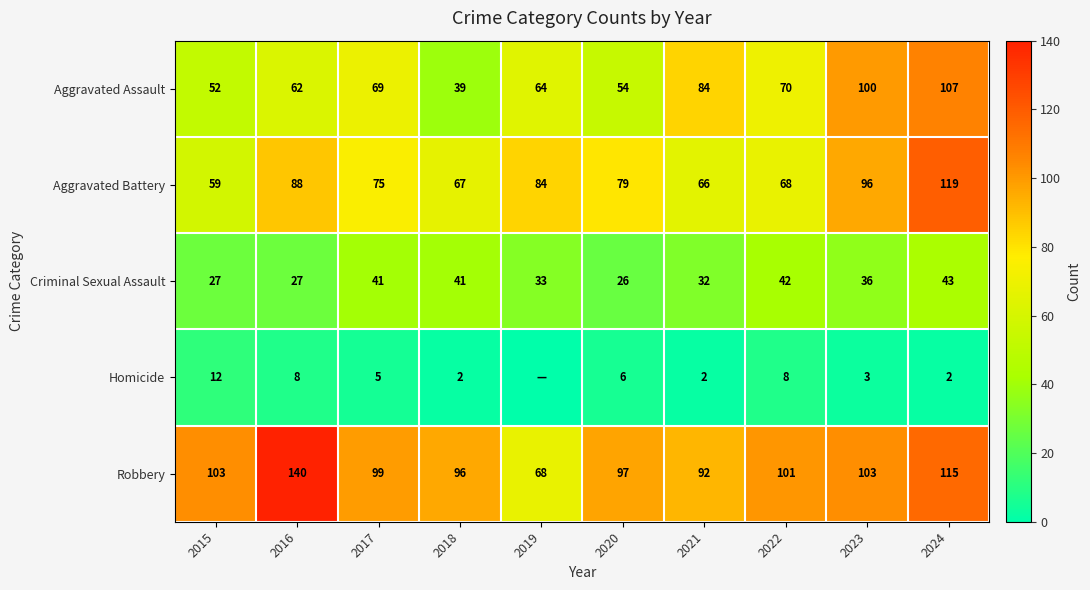

Rank the categories by Aggravated Assault value from highest to lowest.

2024, 2023, 2021, 2022, 2017, 2019, 2016, 2020, 2015, 2018